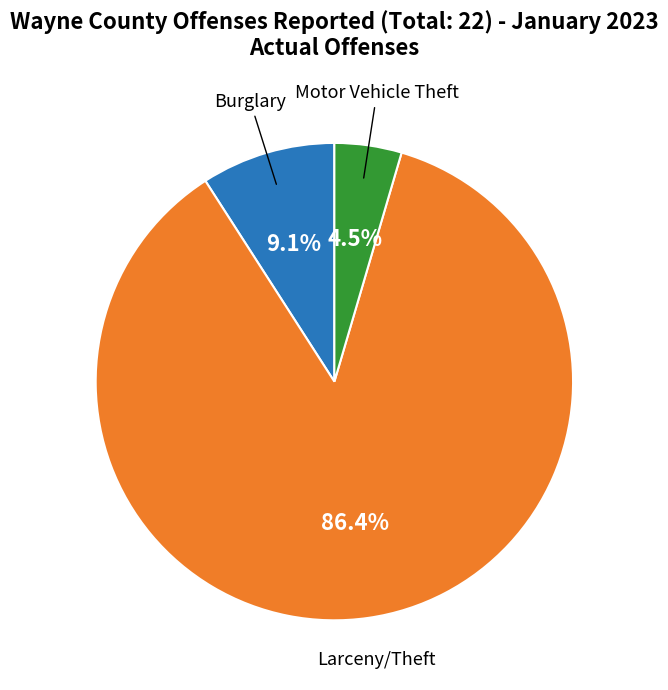

To the nearest percent, what is the difference between the largest and smallest slice percentages?

82%